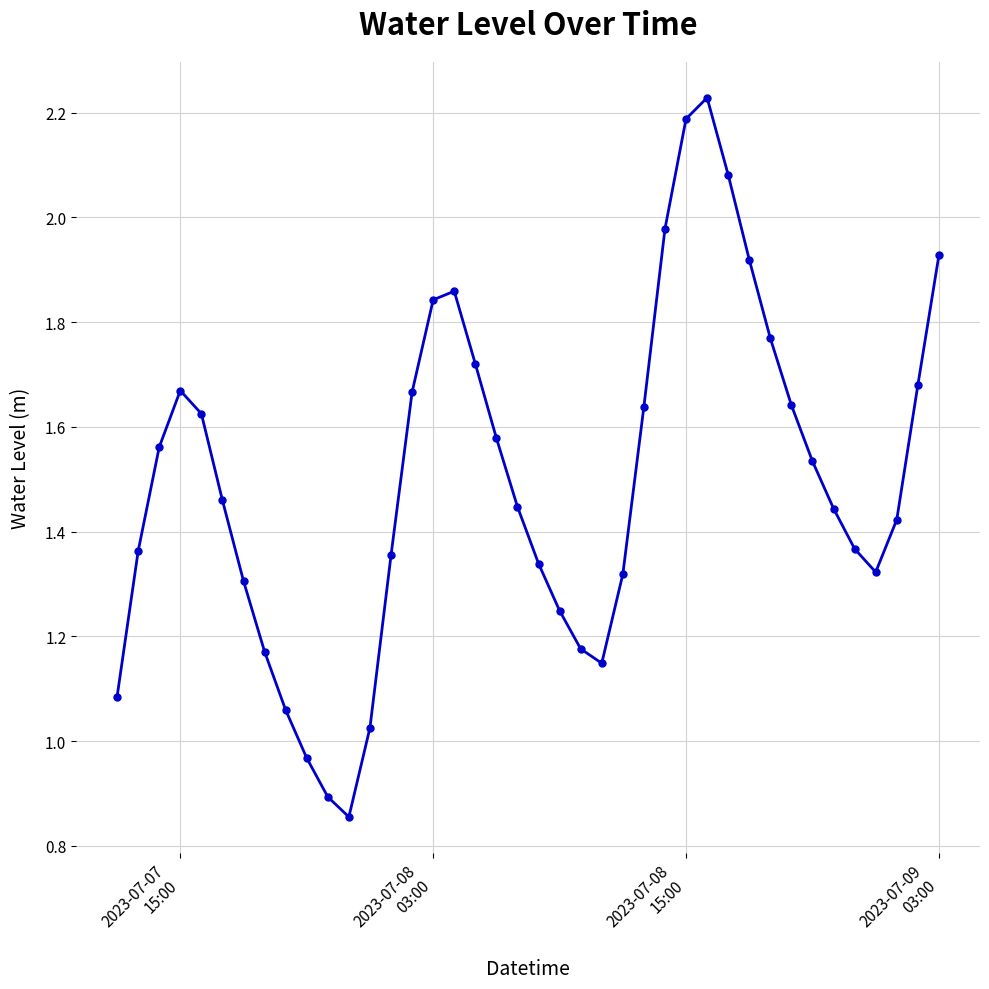

True or false: there are more than 1 points higher than both neighbors.

True